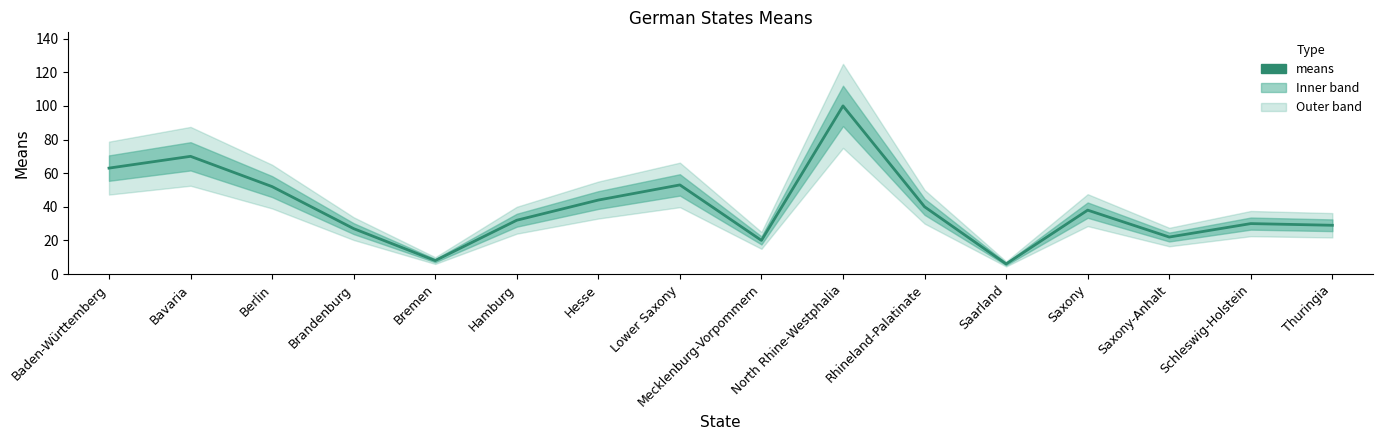

How many interior local peaks (higher than both neighbors) does the data have?

5